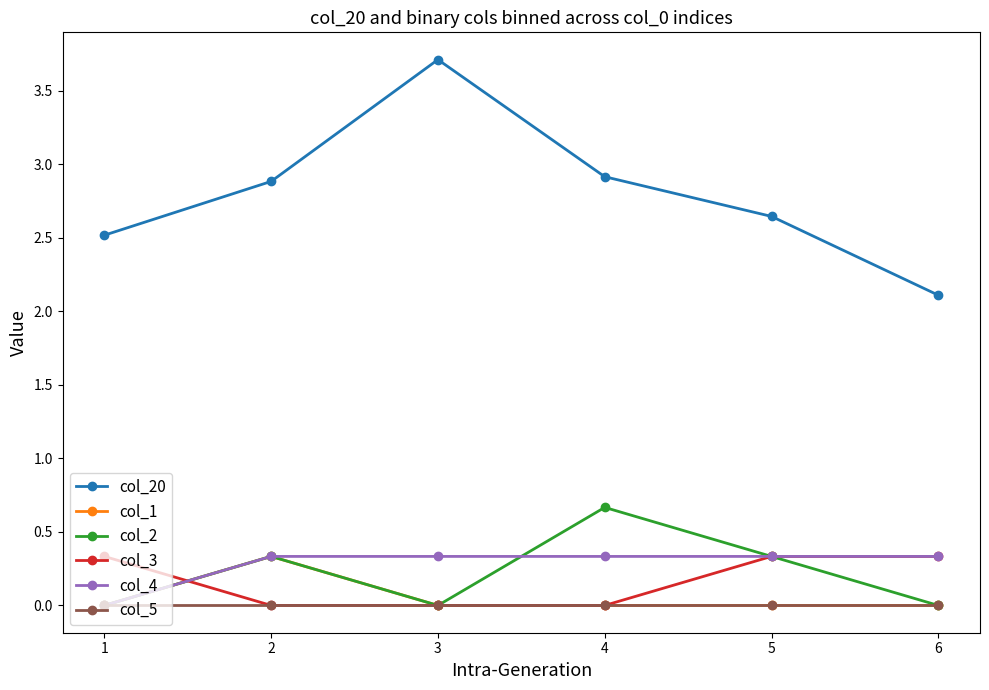

What is the sum of all col_3 values?

1.0